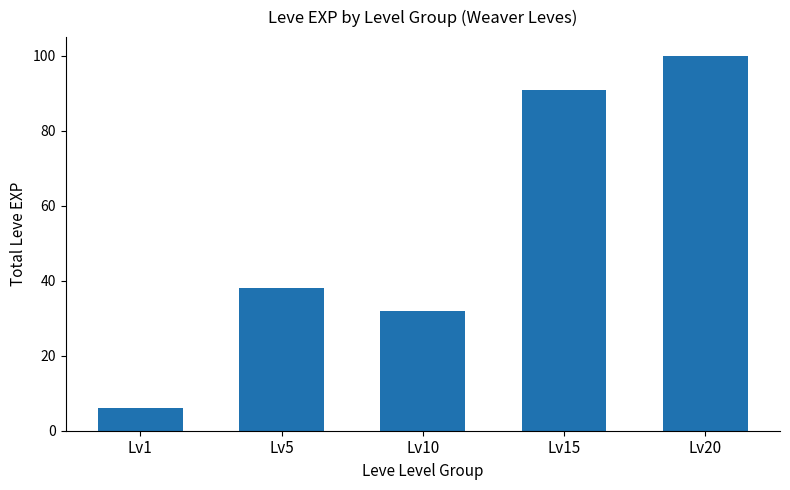

Is it true that the value at Lv5 is 38?

True